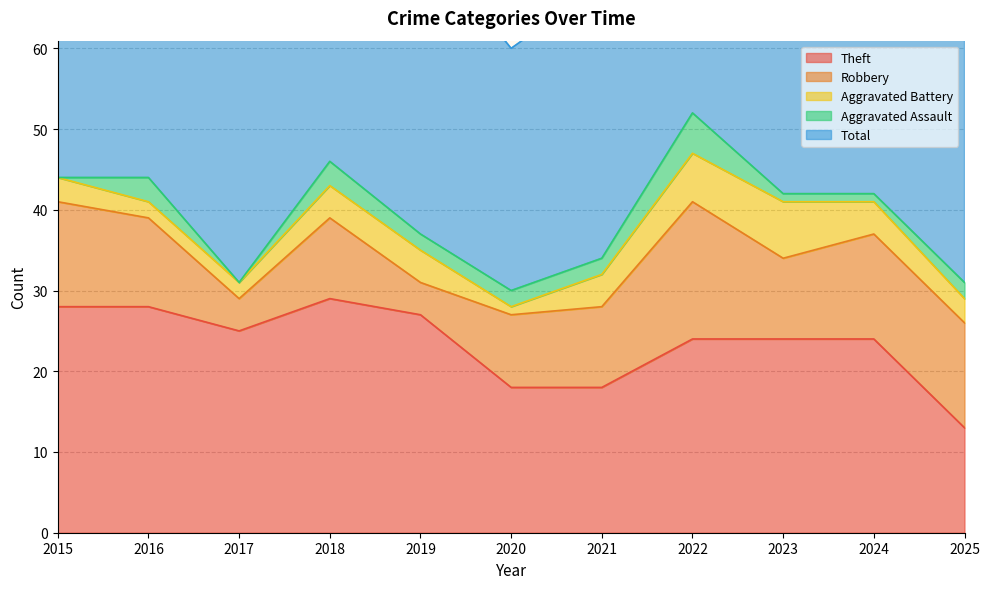

List the labels in order of Aggravated Battery value, largest first.

2023, 2022, 2018, 2019, 2021, 2024, 2015, 2025, 2016, 2017, 2020